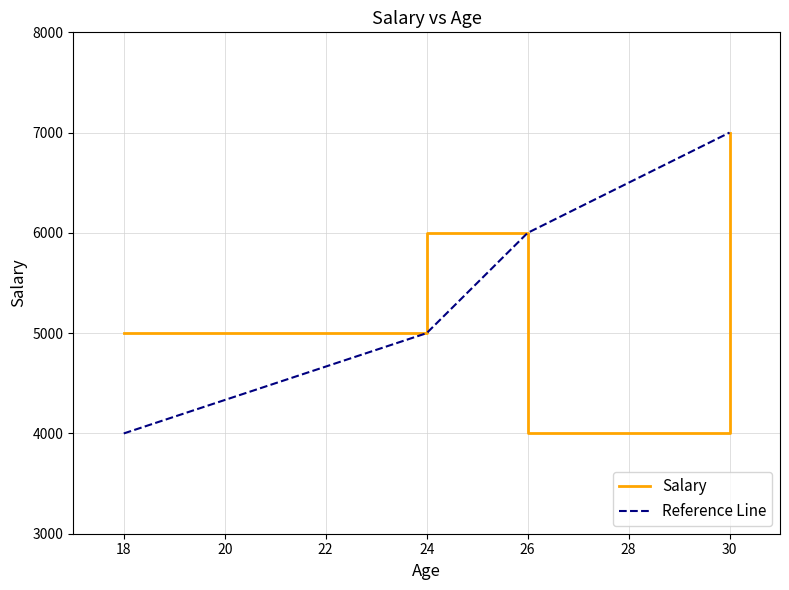

What is the difference between the highest and lowest values at 24?

1000